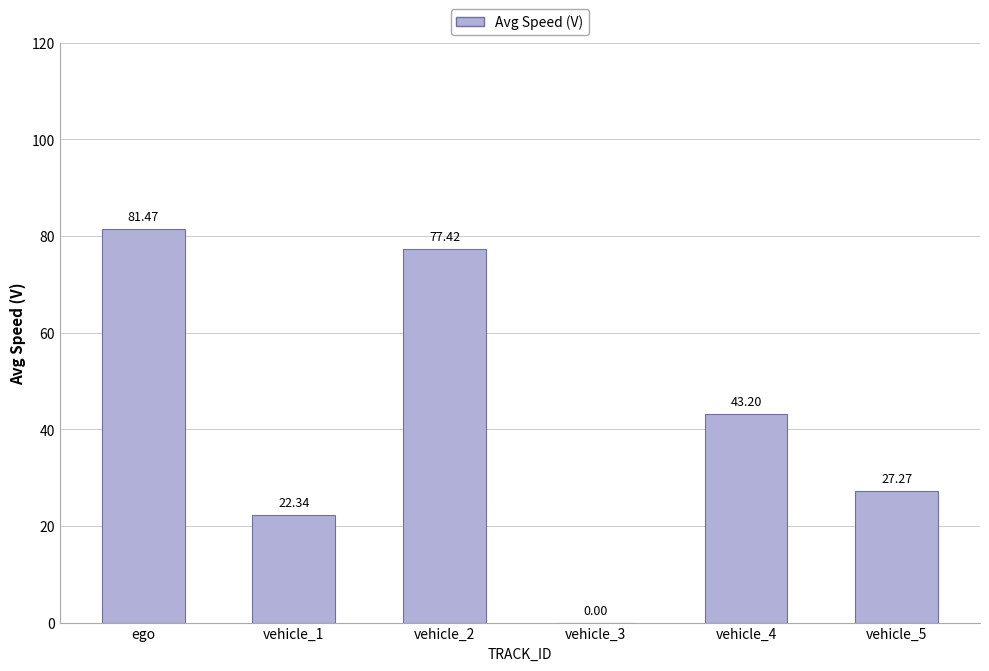

Does the chart contain stacked bars?

No